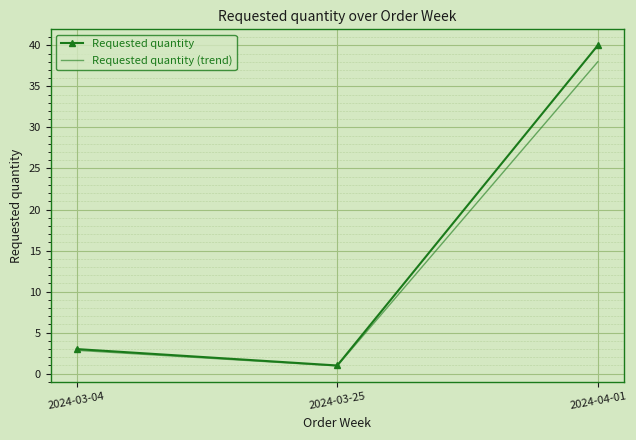

Where is Requested quantity (trend) nearest to the value 19?

2024-03-04